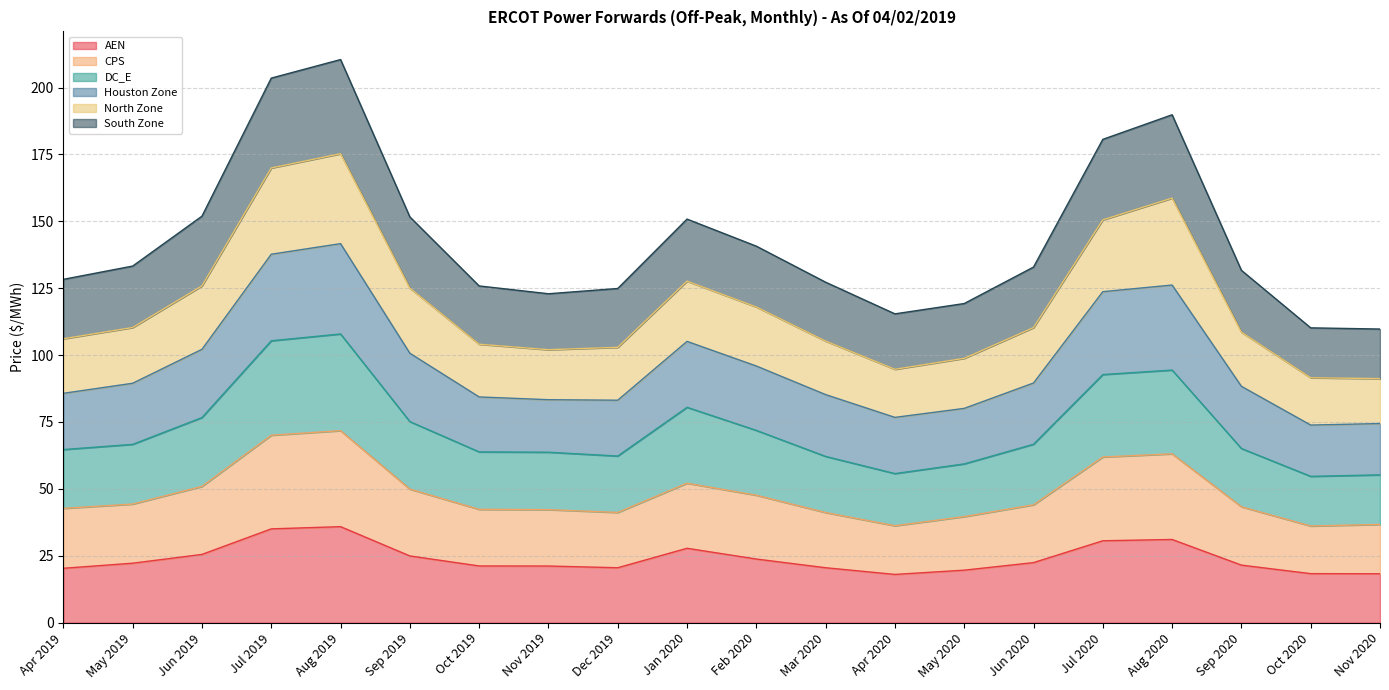

List the labels in order of North Zone value, largest first.

Aug 2019, Jul 2019, Aug 2020, Jul 2020, Jan 2020, Jun 2019, Sep 2019, Feb 2020, May 2019, Jun 2020, Sep 2020, Apr 2019, Mar 2020, Oct 2019, Dec 2019, Nov 2019, May 2020, Apr 2020, Oct 2020, Nov 2020